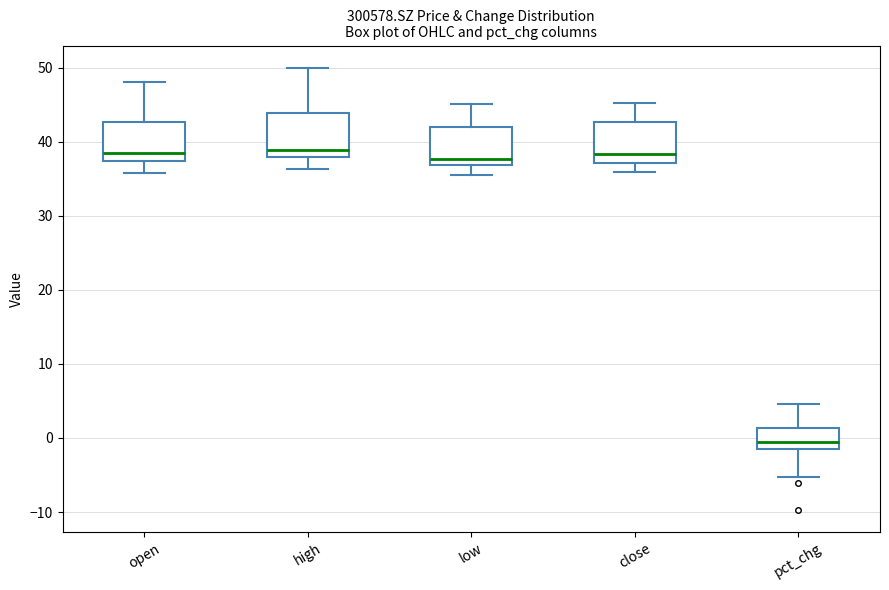

Where is the upper edge of the box for low on the y-axis? The values are not printed on the chart, so give them approximately, as read against the axis.

42